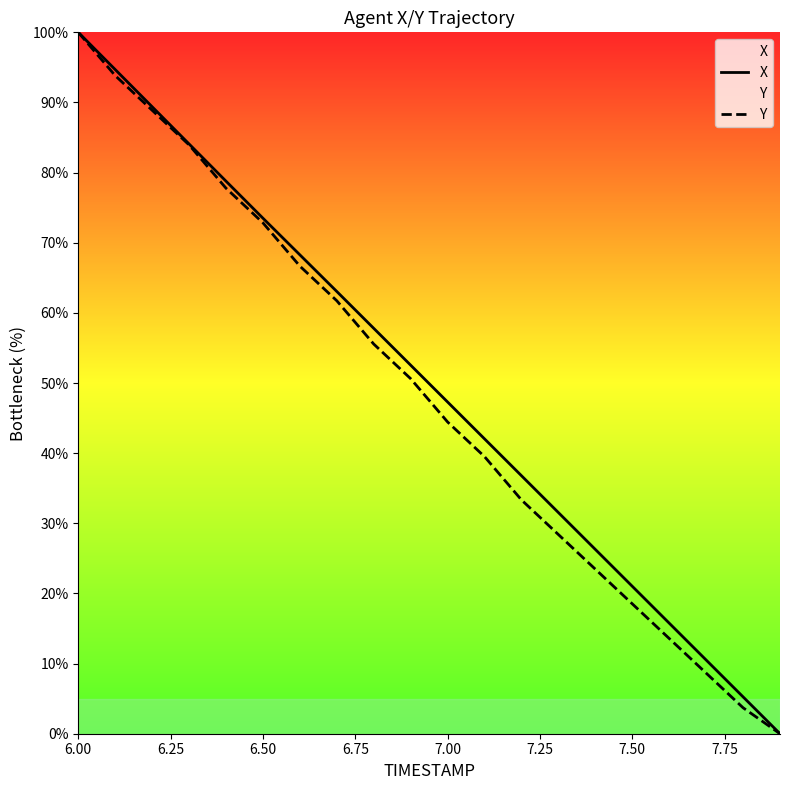

What is the difference between the maximum and minimum values in the X series?

100.0